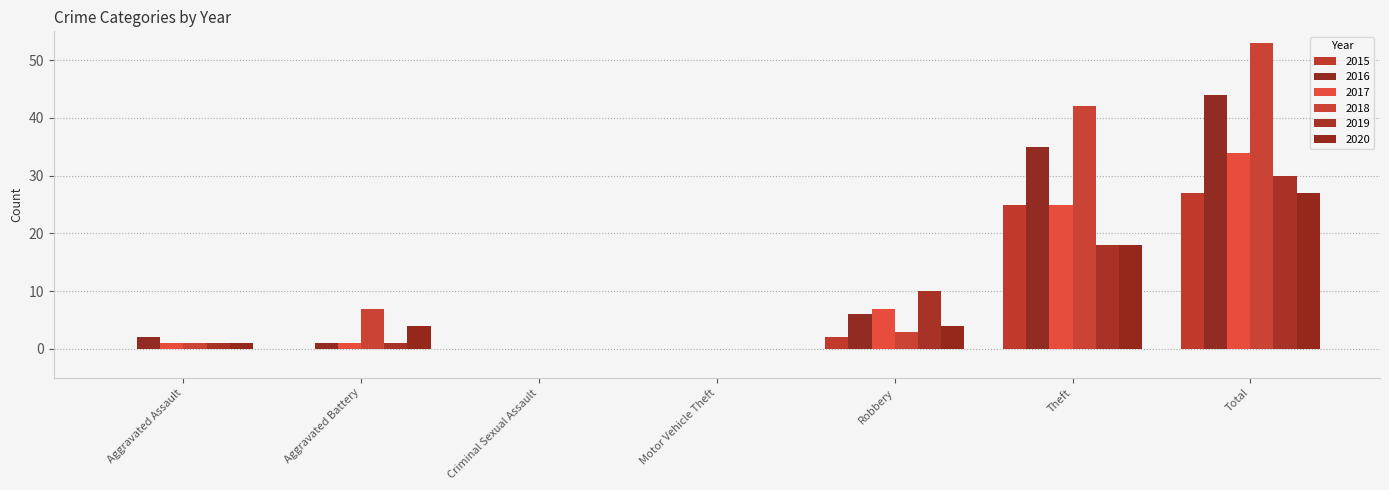

The value of 2018 at Motor Vehicle Theft is 0. True or false?

True